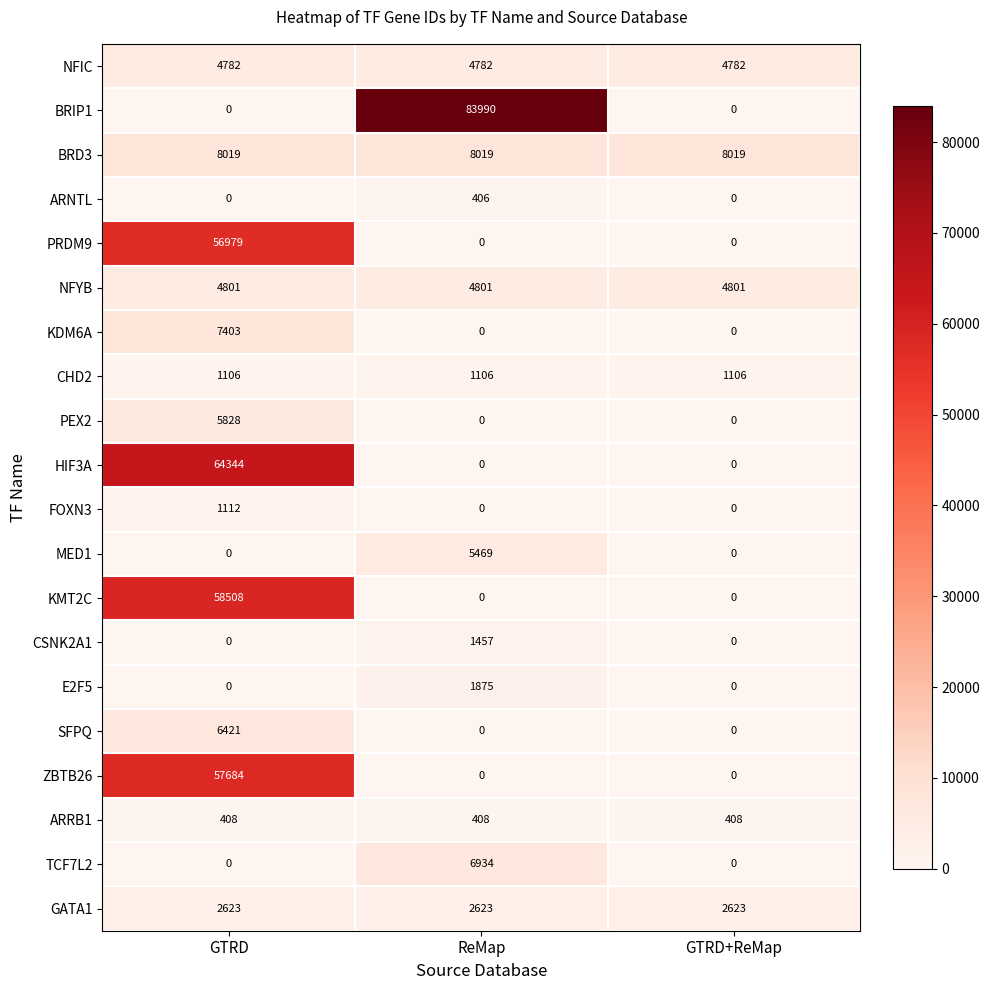

Count the number of categories in the chart.

3